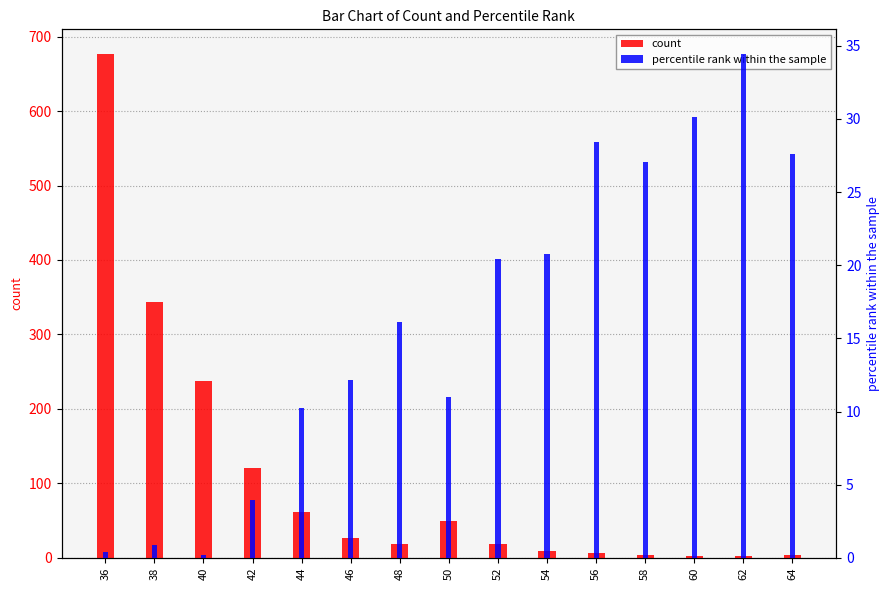

How many bars are there in total?

30